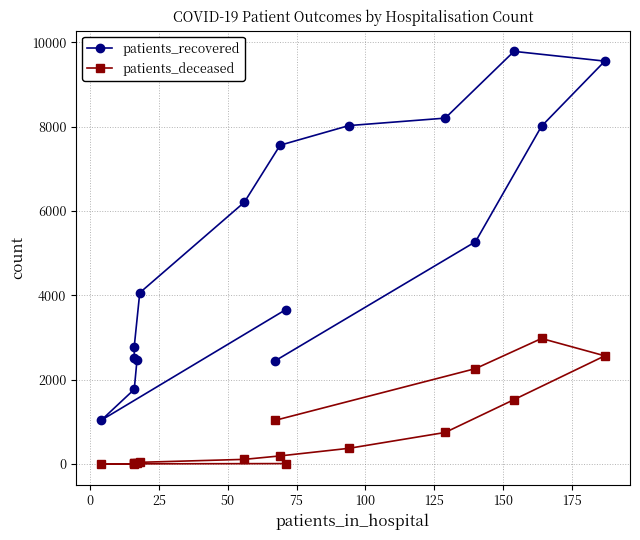

How many data points in patients_deceased are less than 193?

8